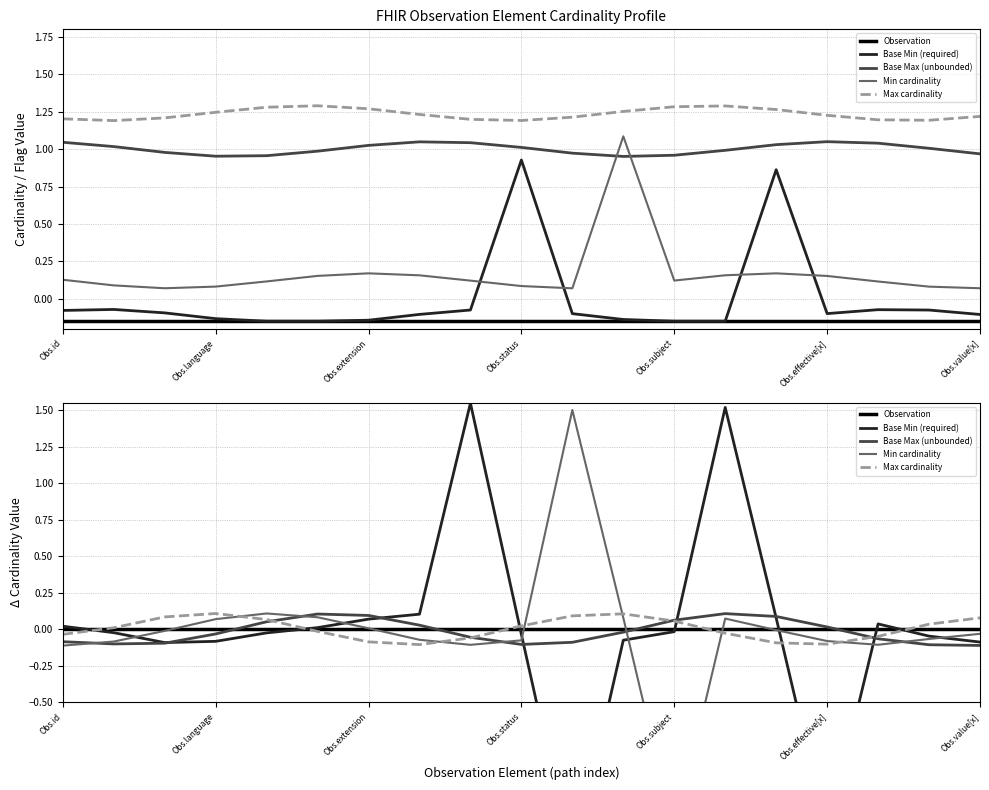

At which label does Base Min (required) first exceed 0?

Obs.id